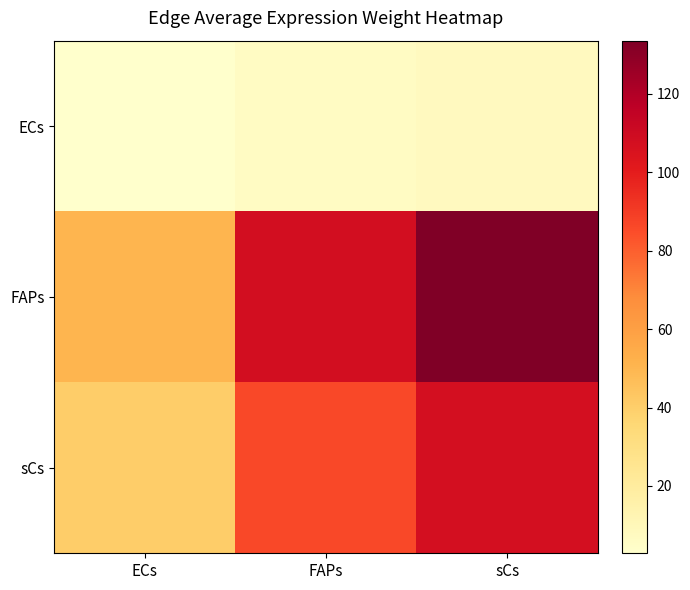

Which series has the largest range (max minus min)?

FAPs